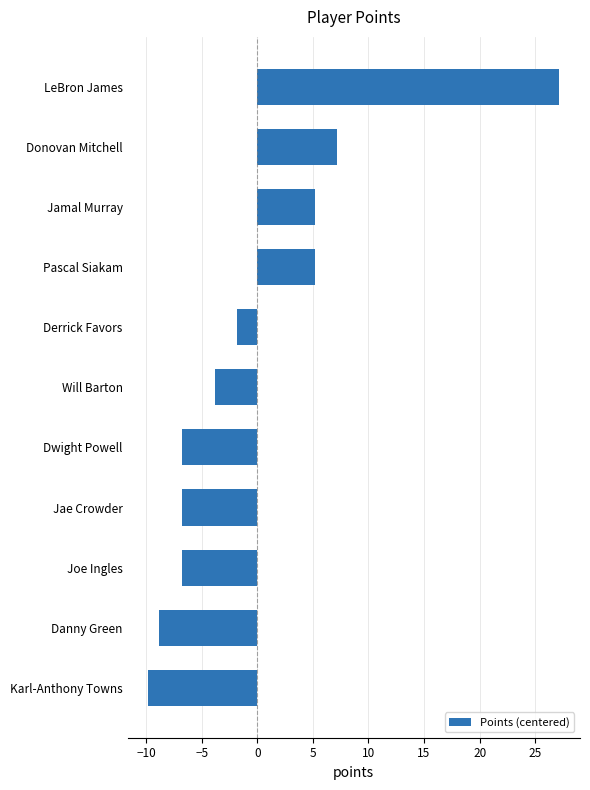

What is the change in value from Derrick Favors to Donovan Mitchell?

+9.0